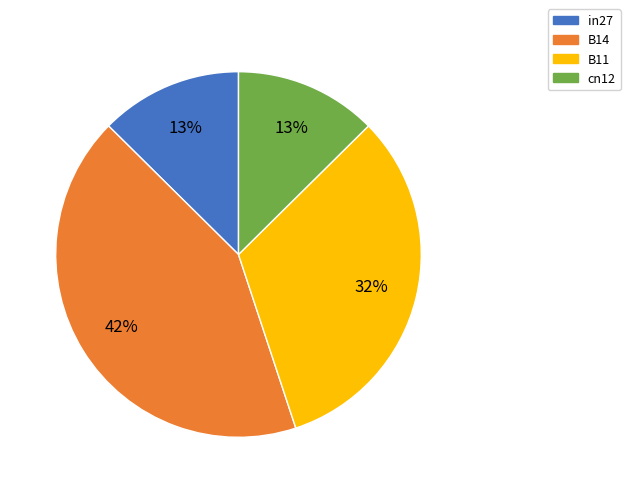

Is there any slice that represents more than half of the pie?

No